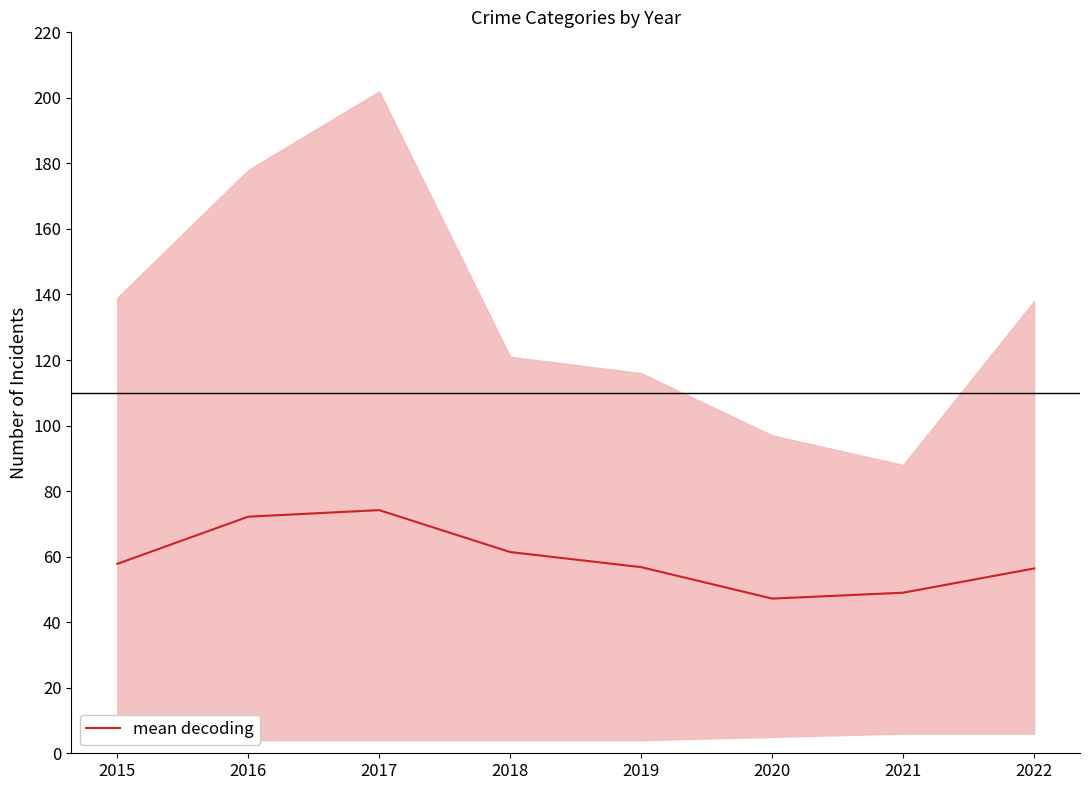

How many distinct data groups are displayed?

1